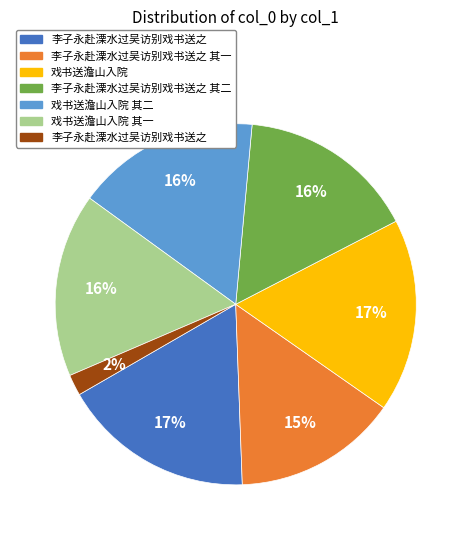

To the nearest percent, what is the average slice percentage?

14%